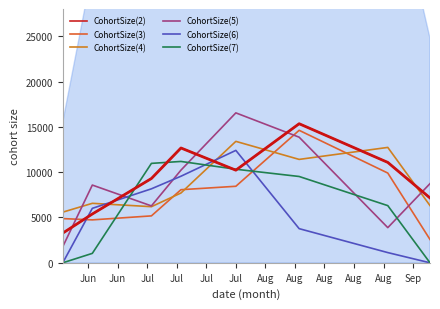

Which has a higher value, Jul or Jun?

Jul